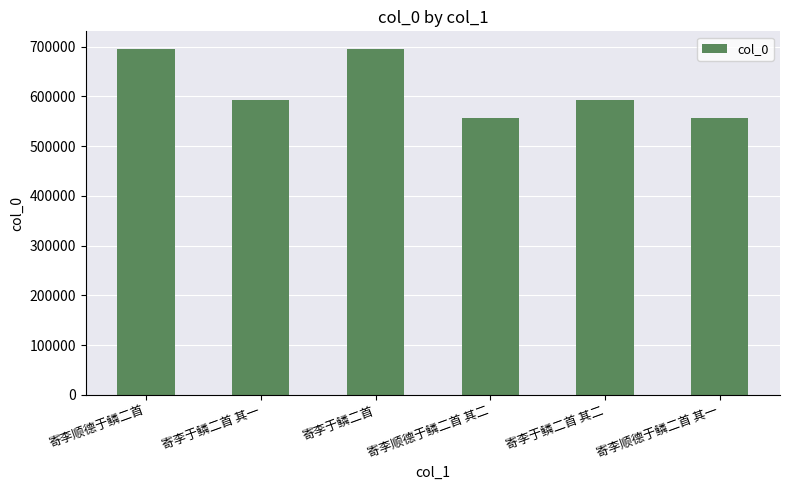

What is the label of the 3rd bar from the right?

寄李顺德于鳞二首 其二